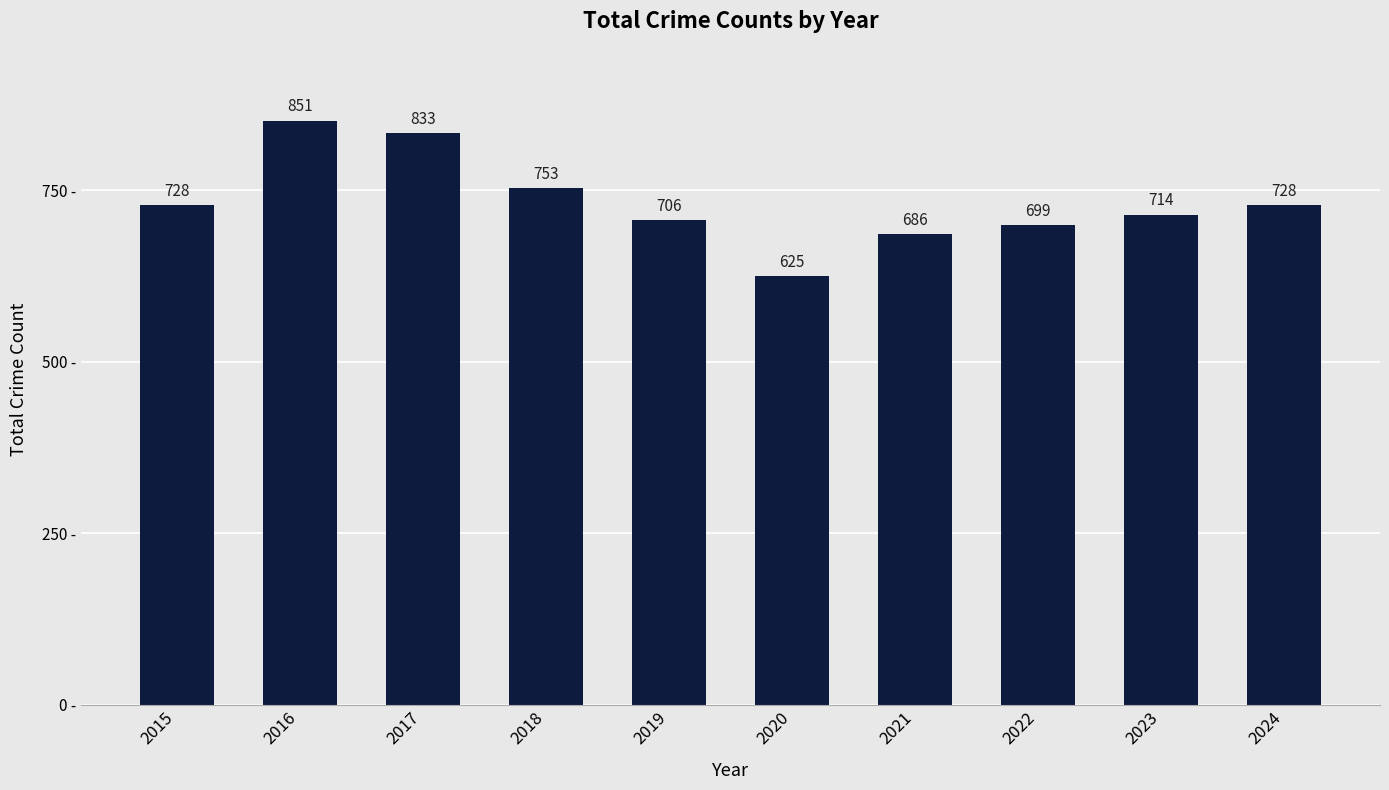

The chart shows a value of 728 at 2024. True or false?

True